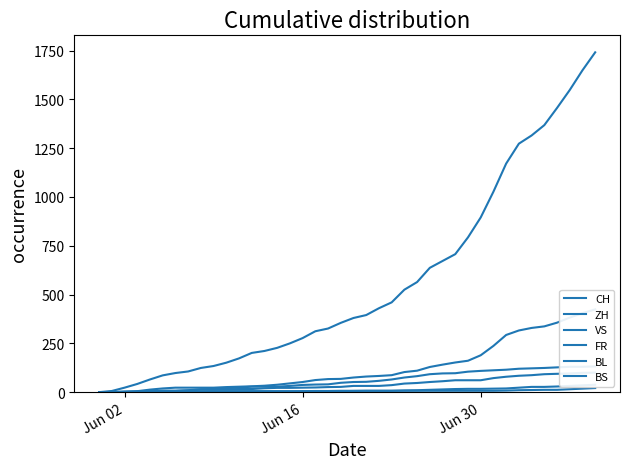

True or false: BS and ZH cross at least once.

False